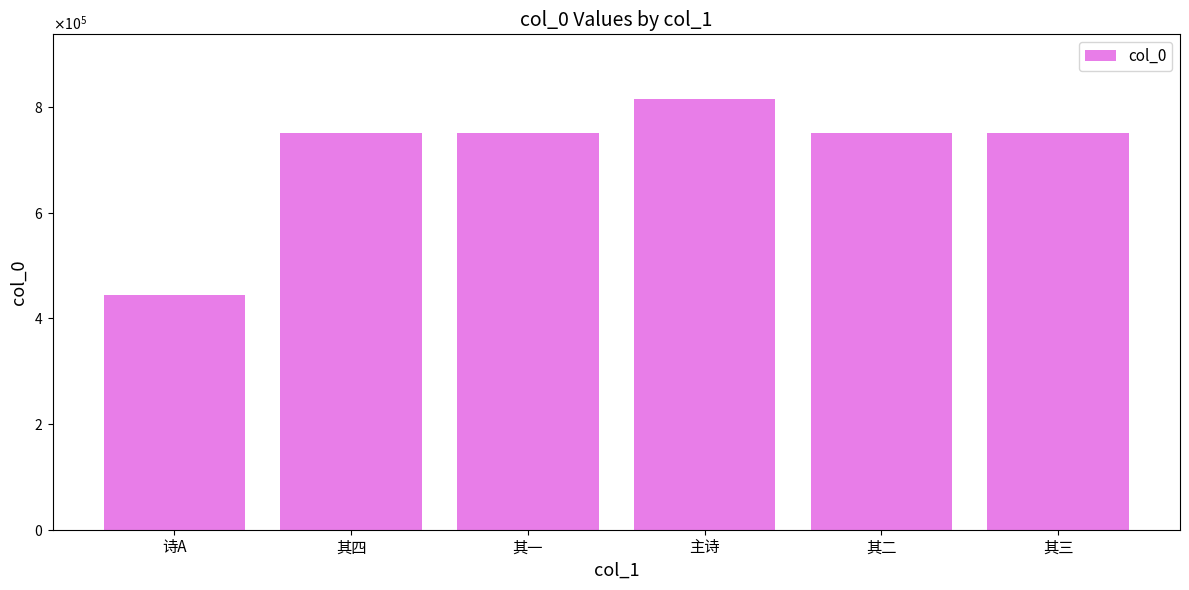

Which has a higher value, 其二 or 其一?

其二